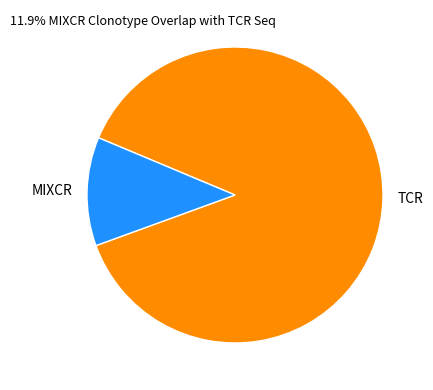

Which has a higher value, TCR or MIXCR?

TCR